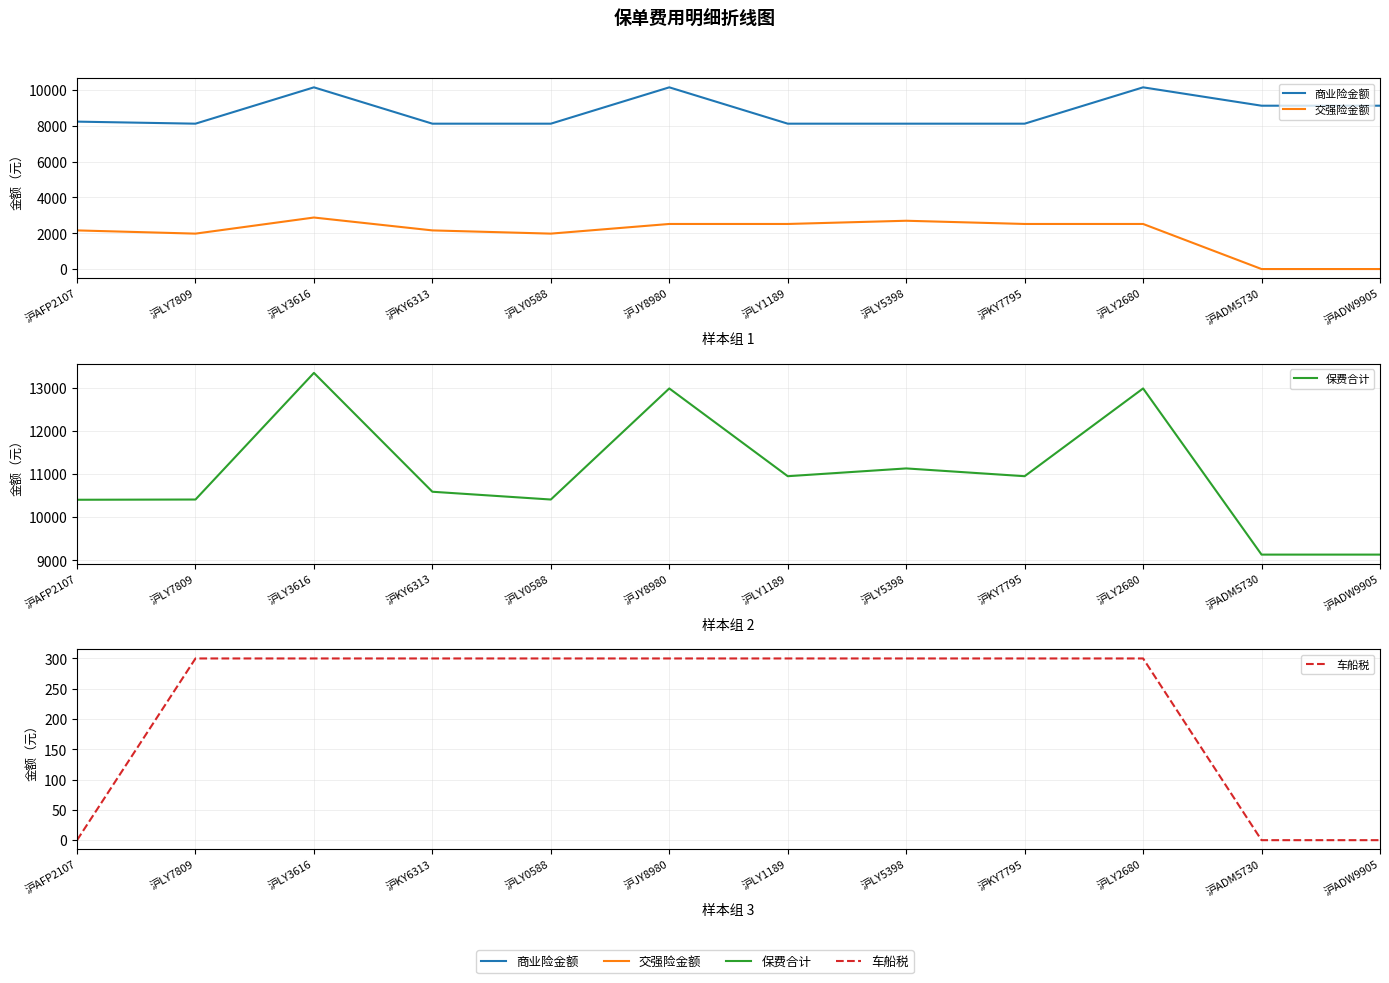

At how many categories does at least one series exceed 2191?

12